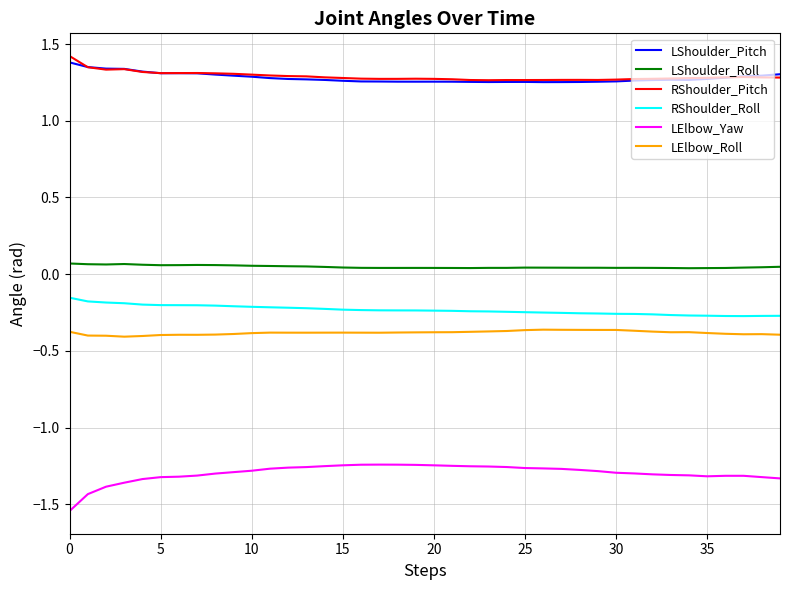

True or false: LElbow_Roll and RShoulder_Roll intersect in this chart.

False